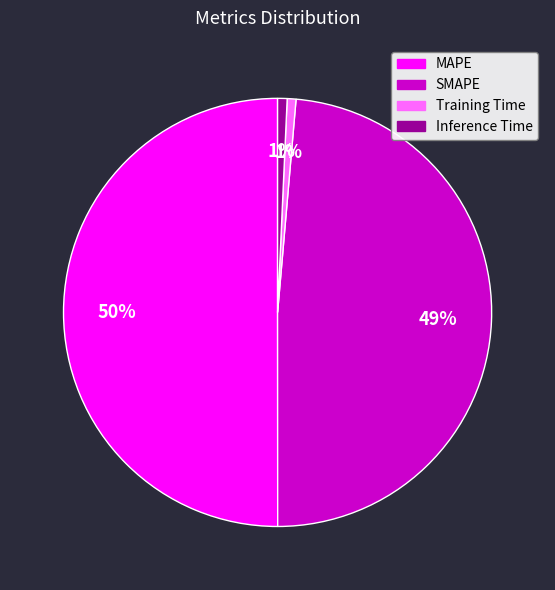

To the nearest percent, what is the average slice percentage?

25%